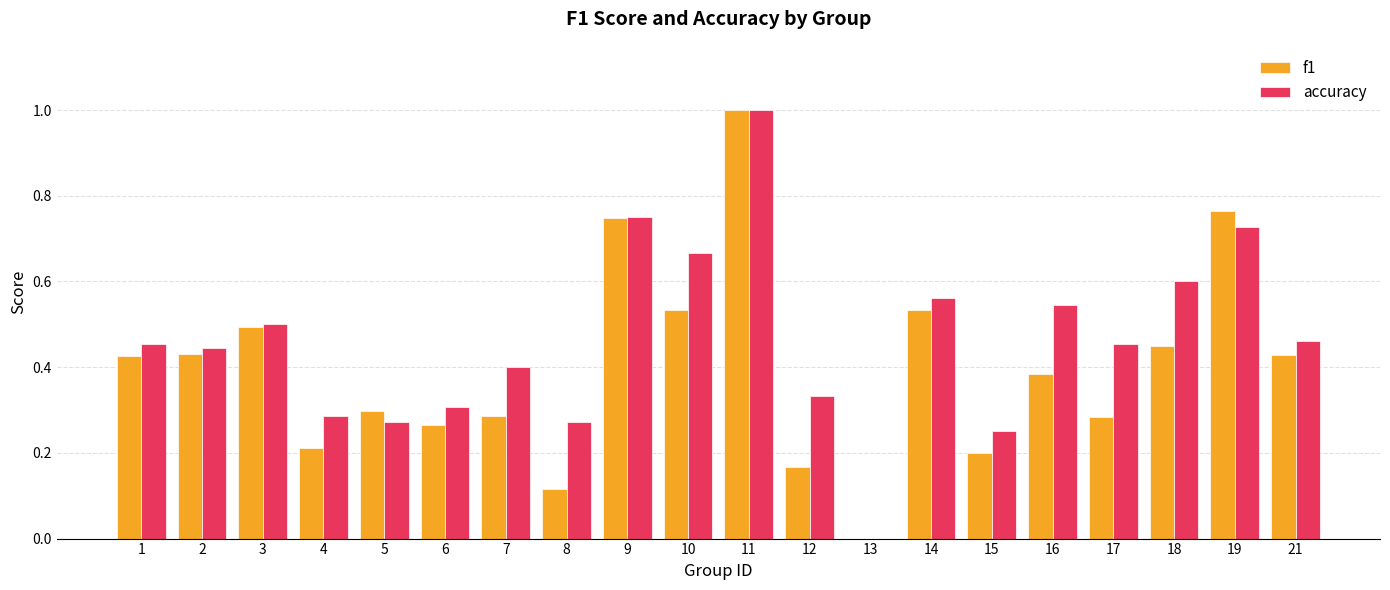

Is it true that accuracy equals 1.1 at 19?

False